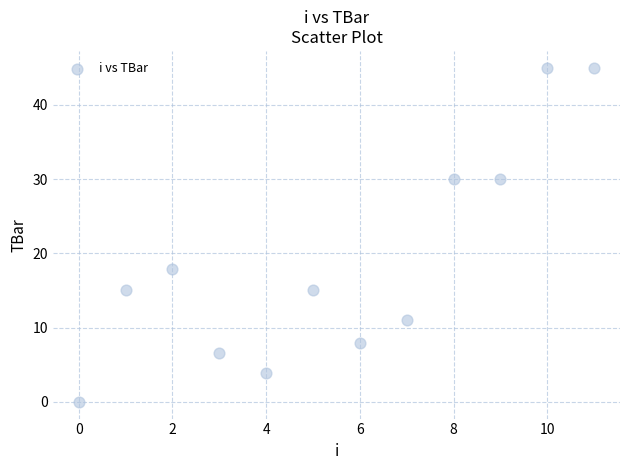

What is the range of Y values (max minus min)?

45.0